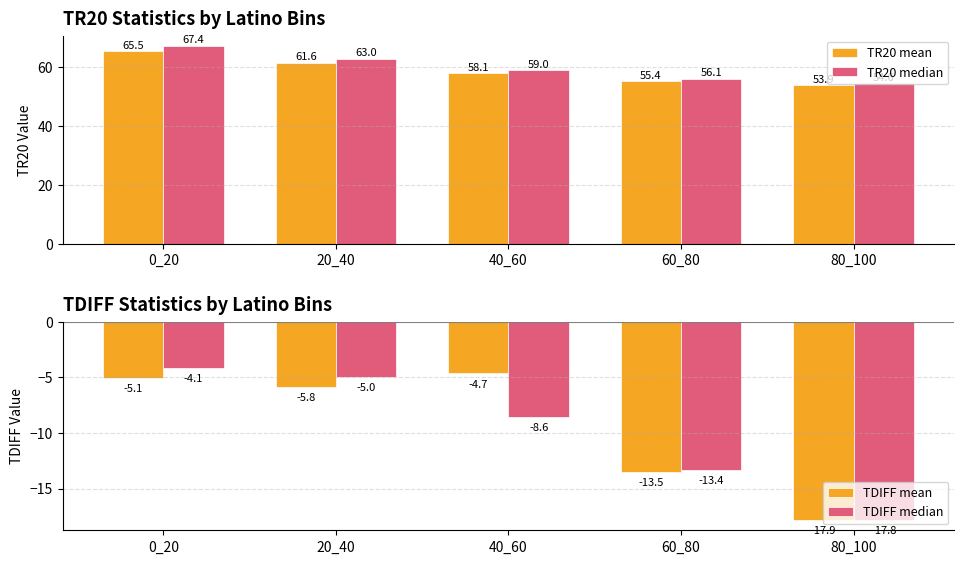

Which series has the largest total across all categories?

TR20 median